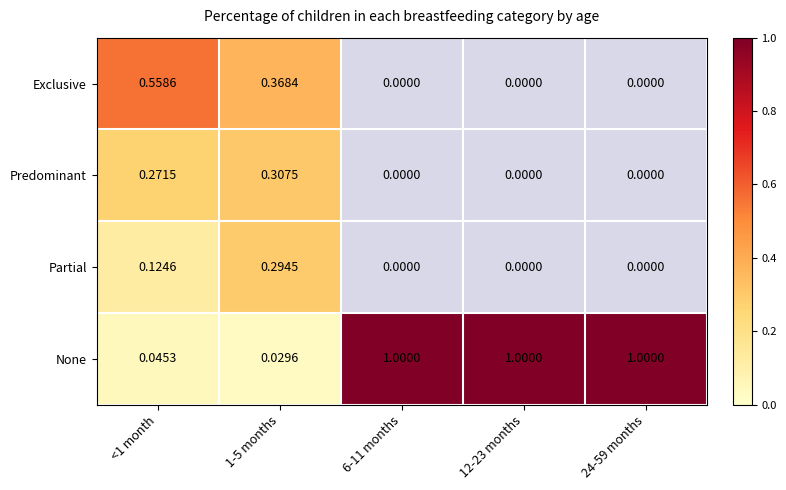

Between <1 month and 6-11 months, which series saw the biggest shift?

None